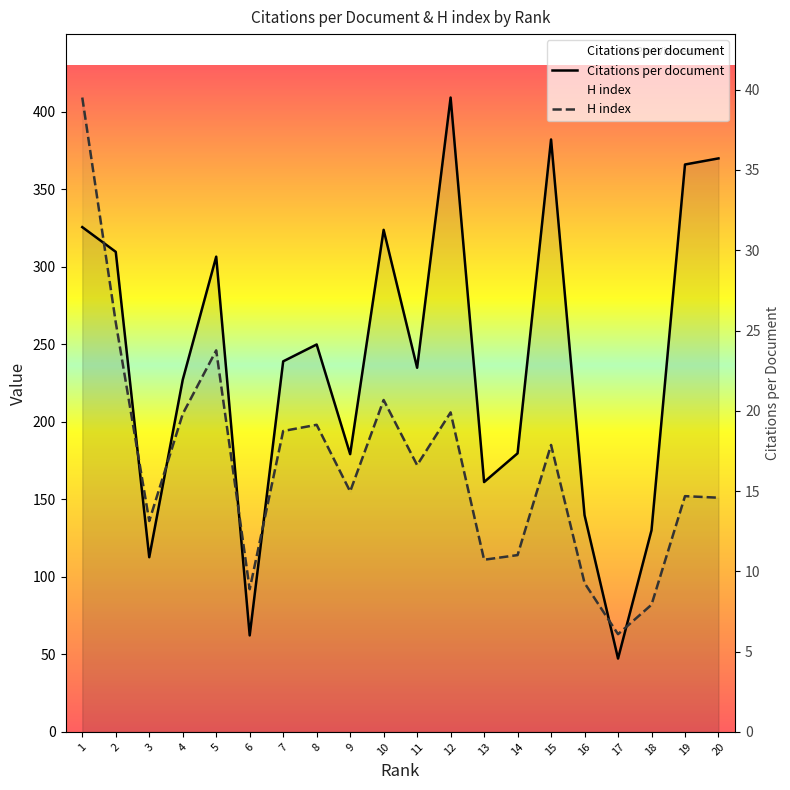

What is the value of the Citations per document point at the 11th from the left?

234.8